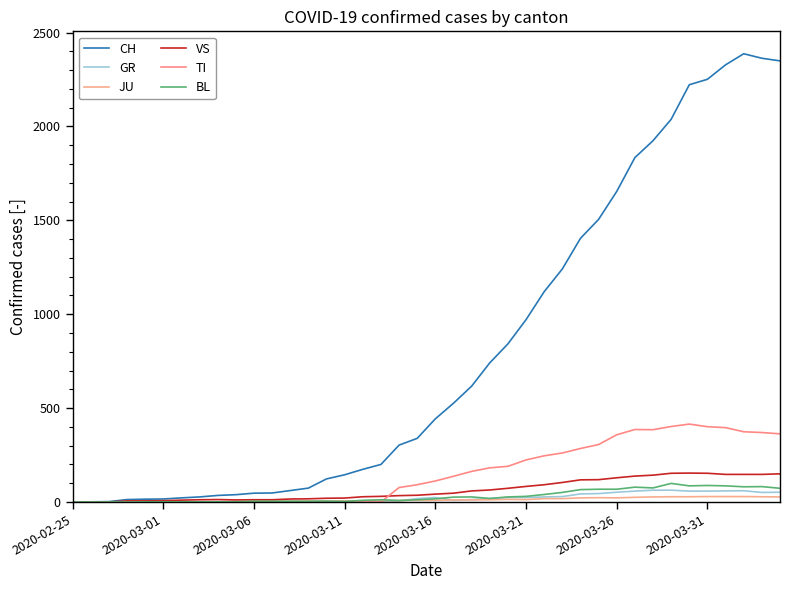

True or false: TI and GR intersect in this chart.

False